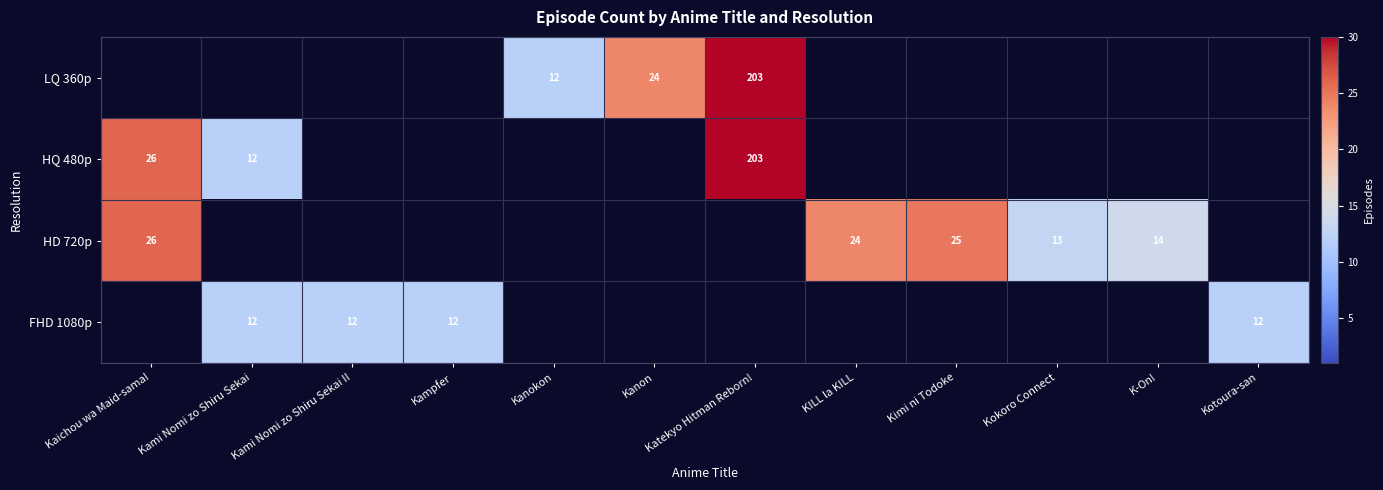

The LQ 360p series shows 24 at Kanon. True or false?

True